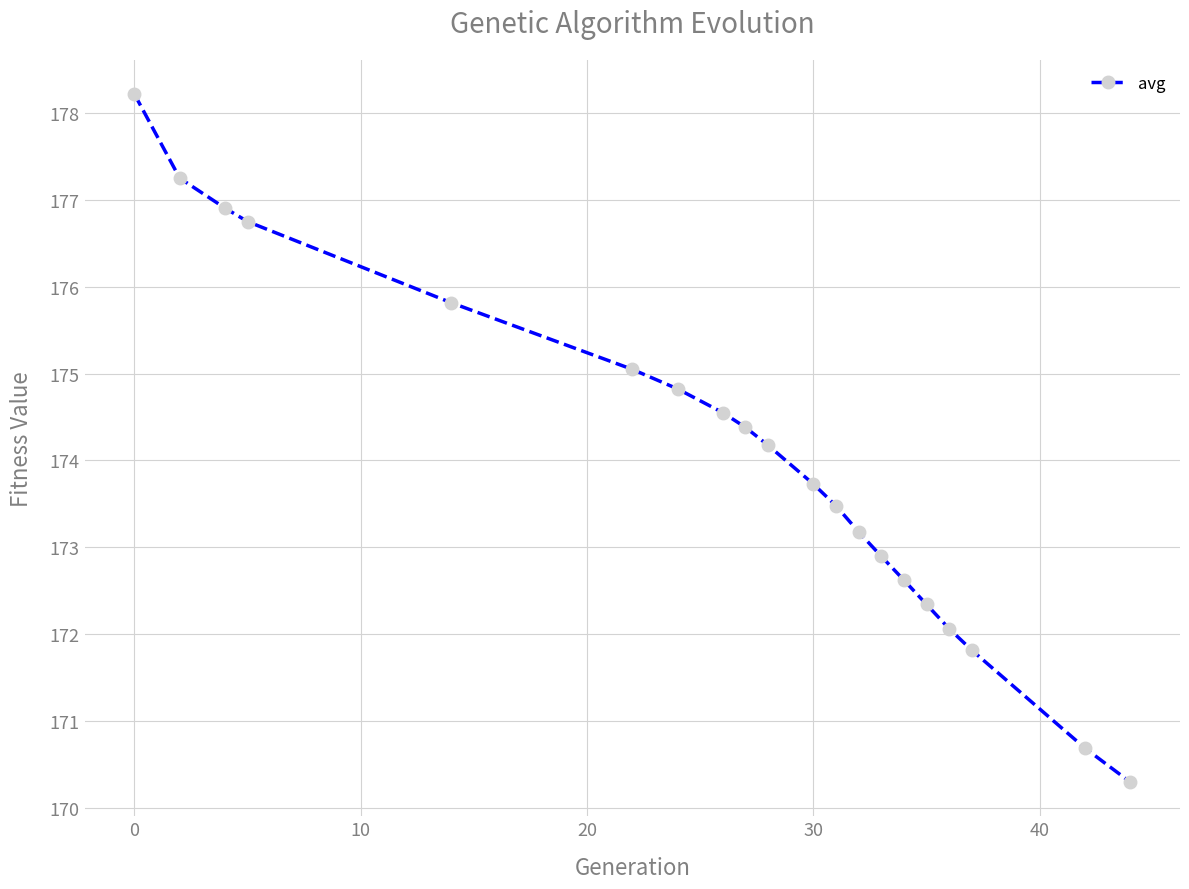

What is the value of the 2nd point from the left?

177.3